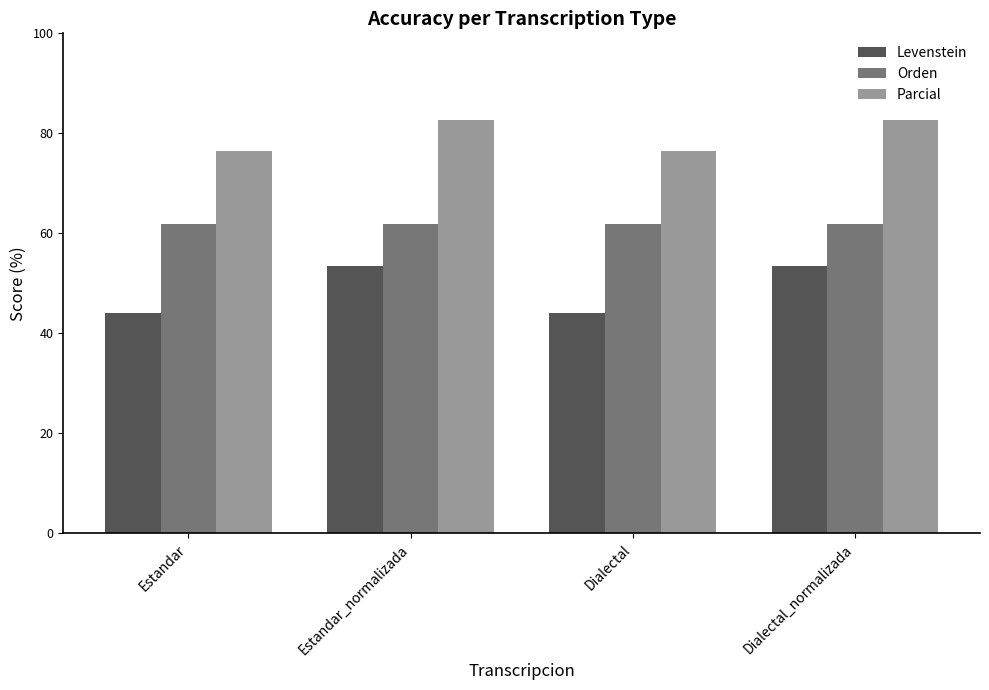

Which series changed the most between Estandar and Estandar_normalizada?

Levenstein